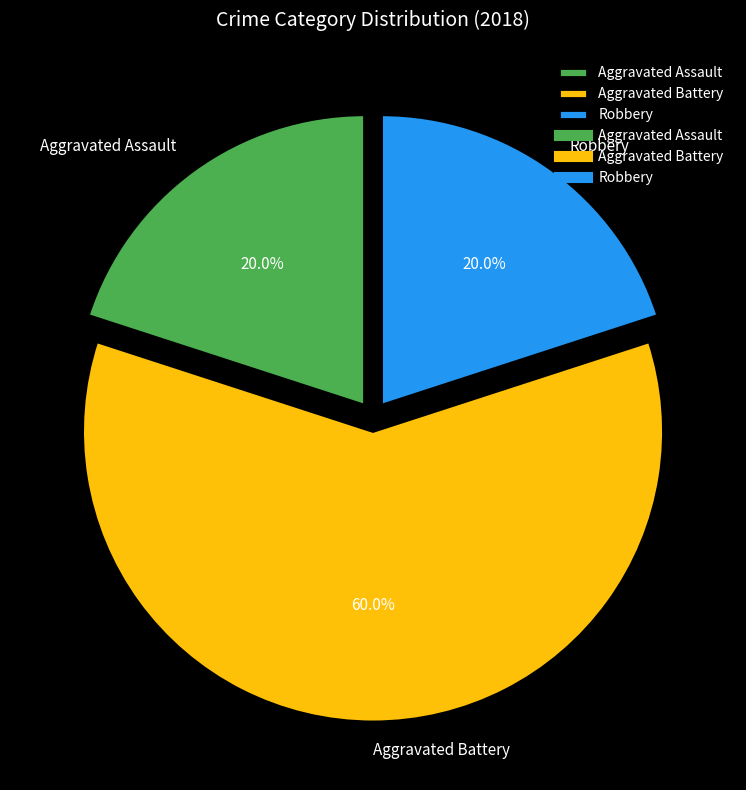

How many segments does this pie chart have?

3